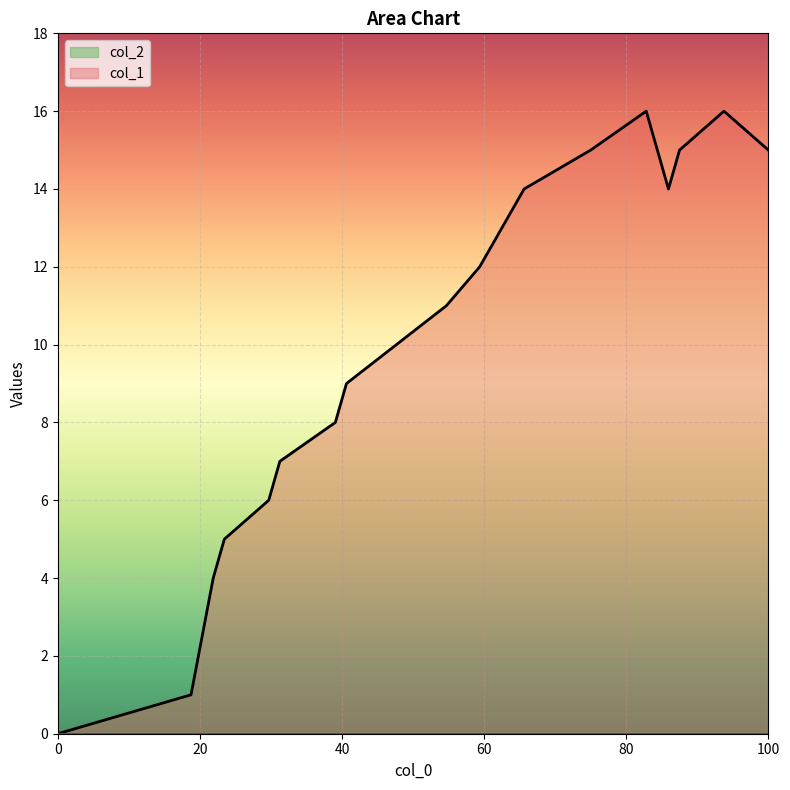

What is the greatest value displayed?

16